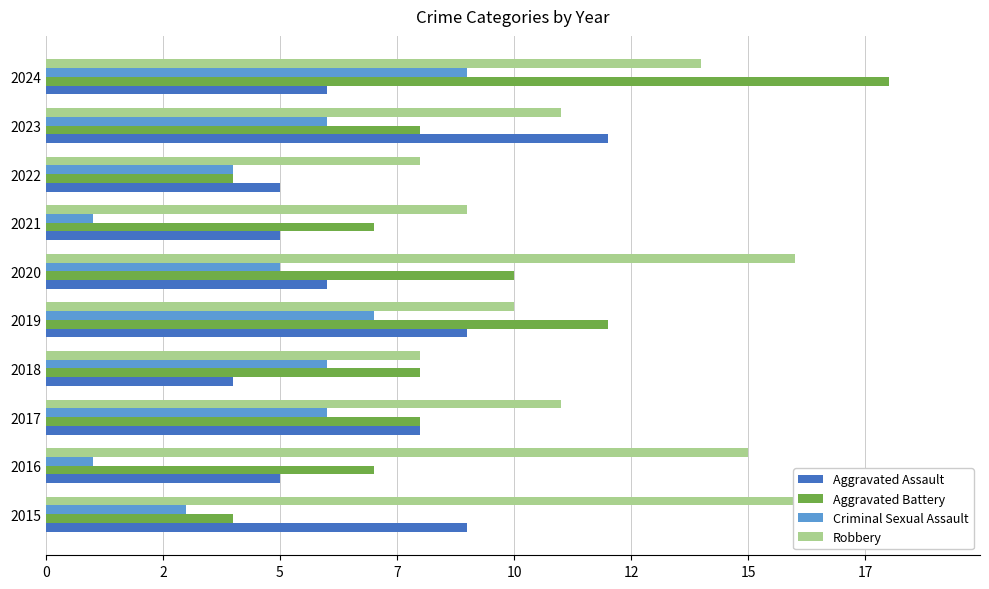

What is the minimum value for Aggravated Battery?

4